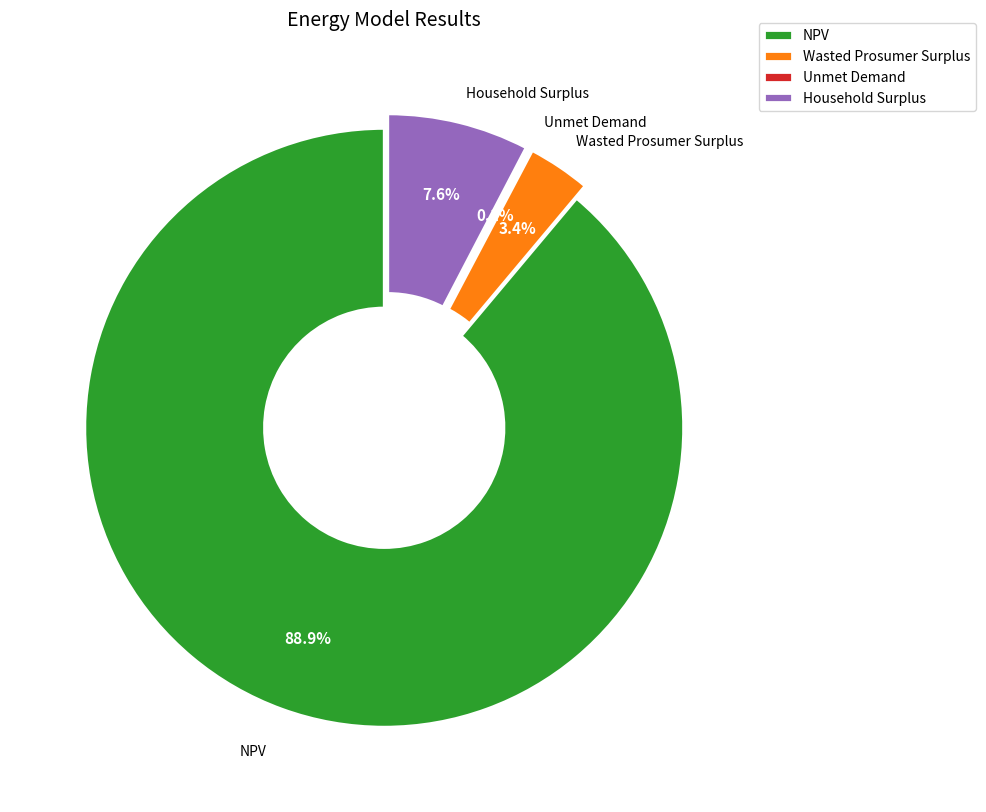

To the nearest percent, what portion does NPV represent?

89%